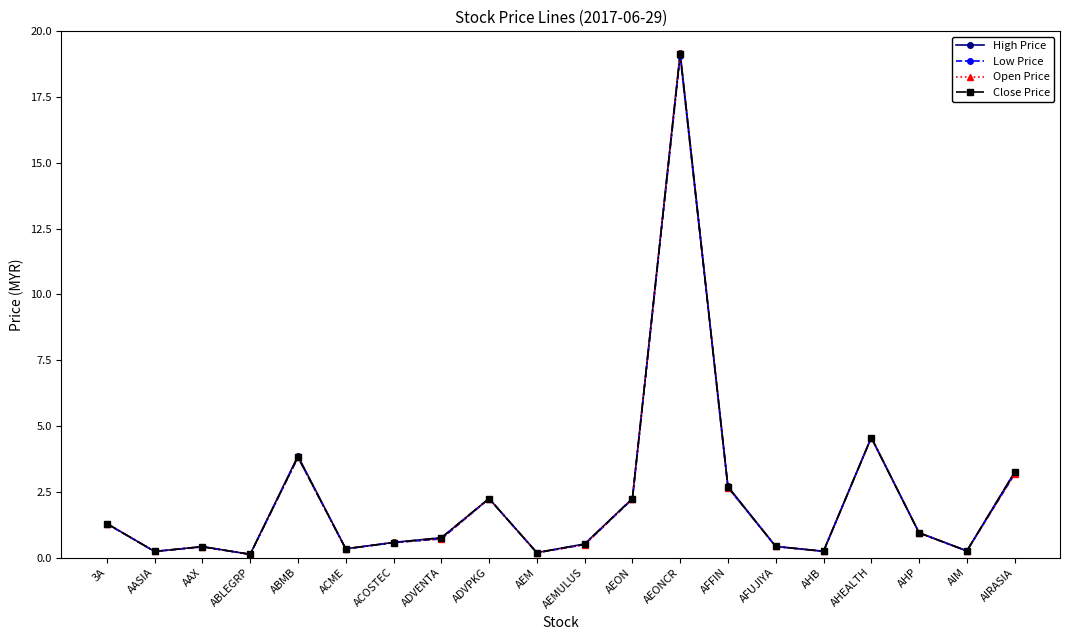

What is the total value across all series at AIRASIA?

12.8